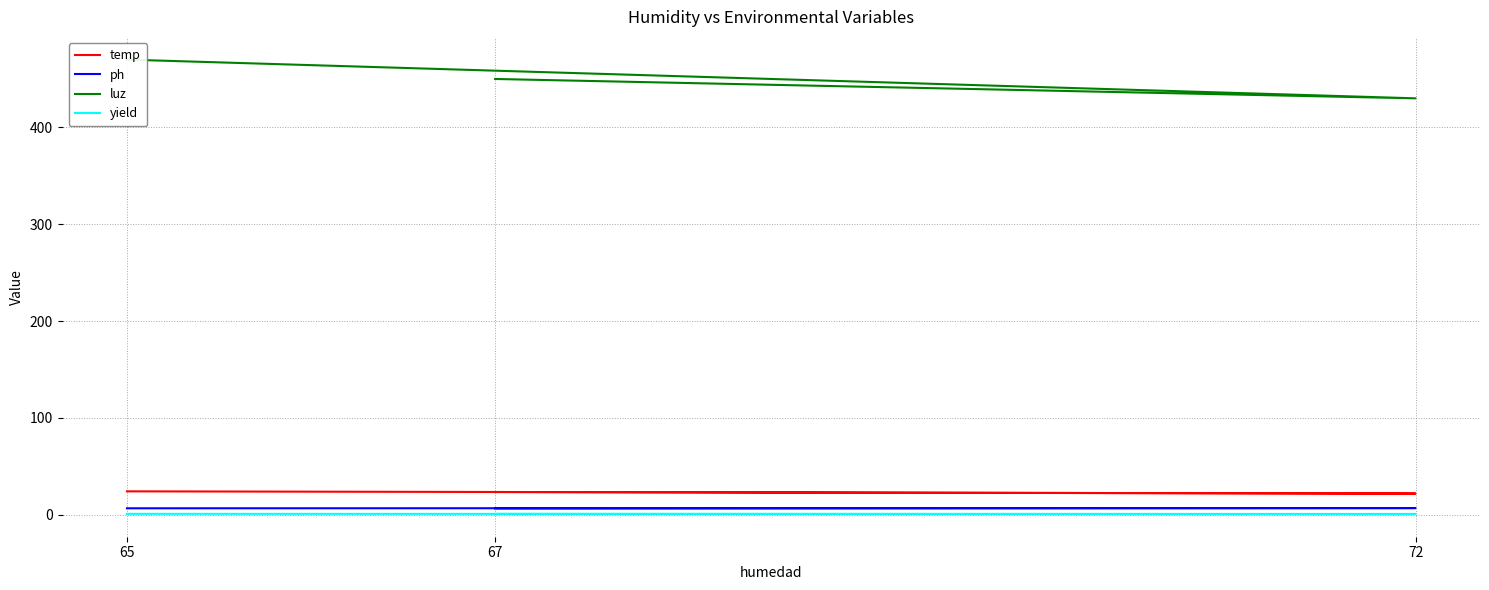

Reading left to right, what are all the values shown in this chart?

temp: 67=23.4	72=21.8	65=24.1
ph: 67=6.5	72=6.8	65=6.6
luz: 67=450.0	72=430.0	65=470.0
yield: 67=0.8	72=0.7	65=0.8